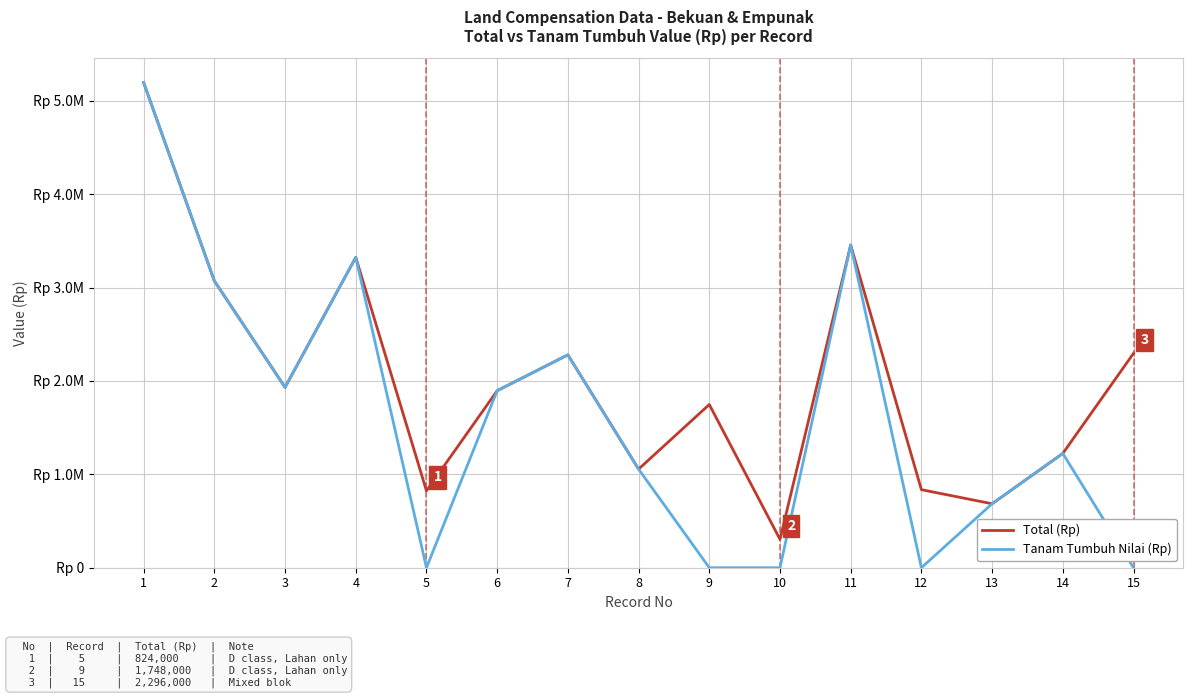

Is the value of Total (Rp) at 3 greater than the value of Tanam Tumbuh Nilai (Rp) at 8?

Yes